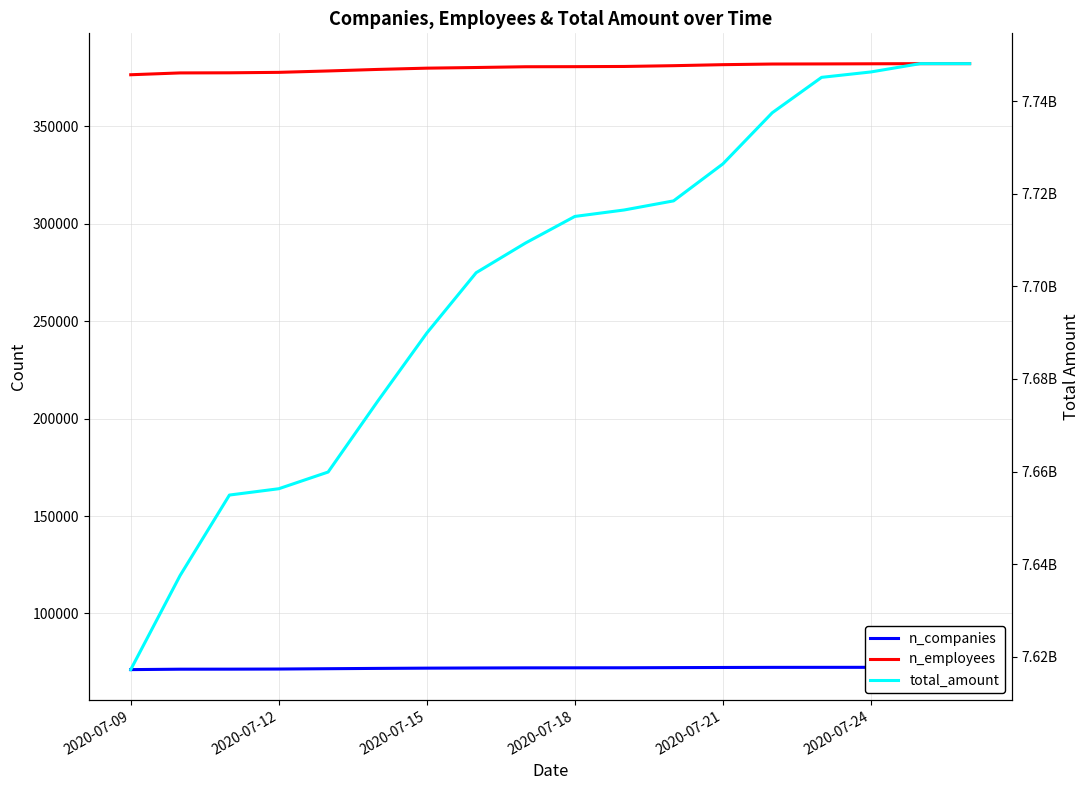

What is the value of the n_companies point at the 6th from the left?

71785